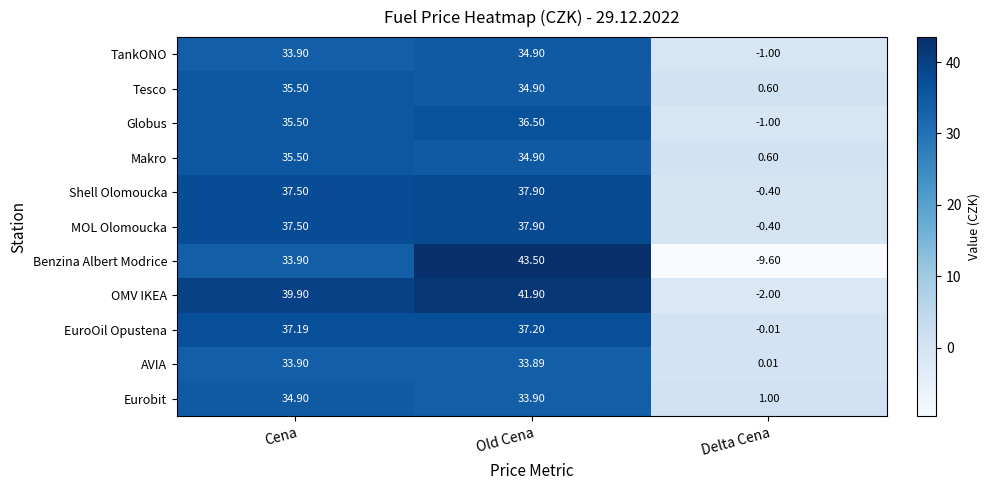

Which series changed the most between Cena and Old Cena?

Benzina Albert Modrice